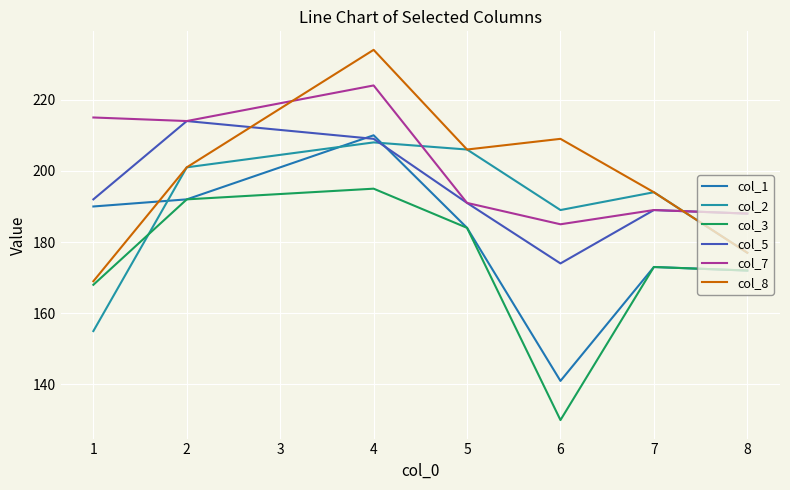

Reading left to right, what are all the values shown in this chart?

col_1: 190	192	210	184	141	173	172
col_2: 155	201	208	206	189	194	177
col_3: 168	192	195	184	130	173	172
col_5: 192	214	209	191	174	189	188
col_7: 215	214	224	191	185	189	188
col_8: 169	201	234	206	209	194	177